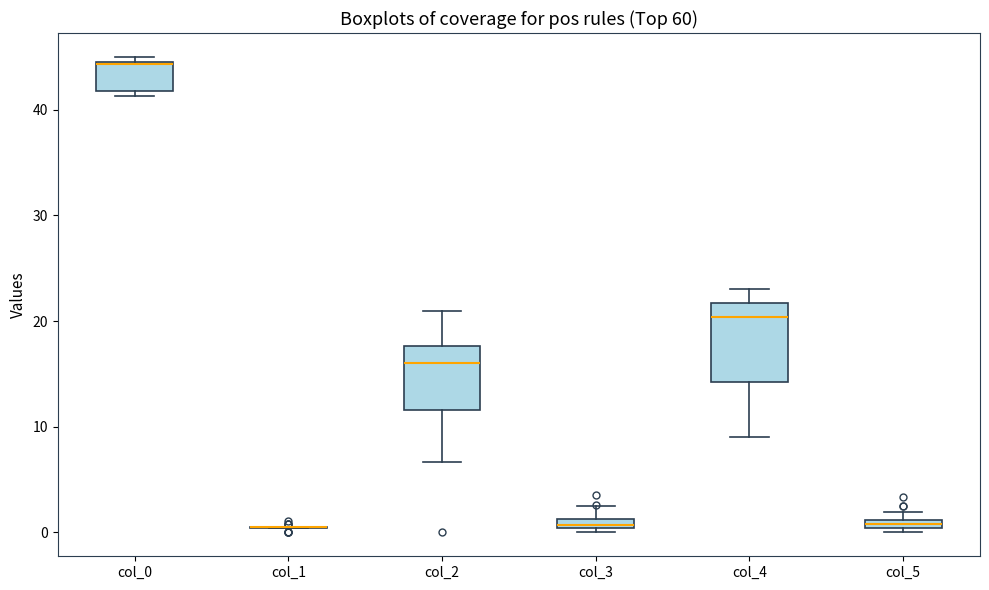

Where is the lower edge of the box for col_5 on the y-axis? The values are not printed on the chart, so give them approximately, as read against the axis.

0